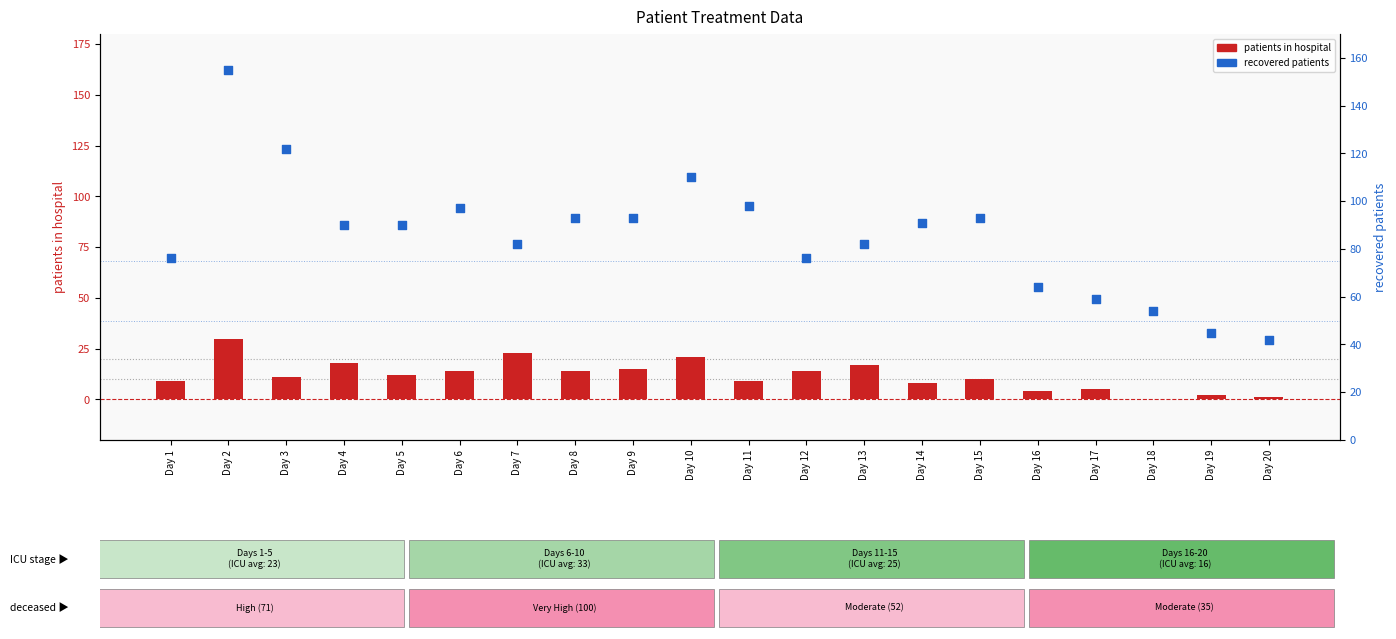

What are all the series names shown in the legend?

patients_in_hospital, recovered_patients